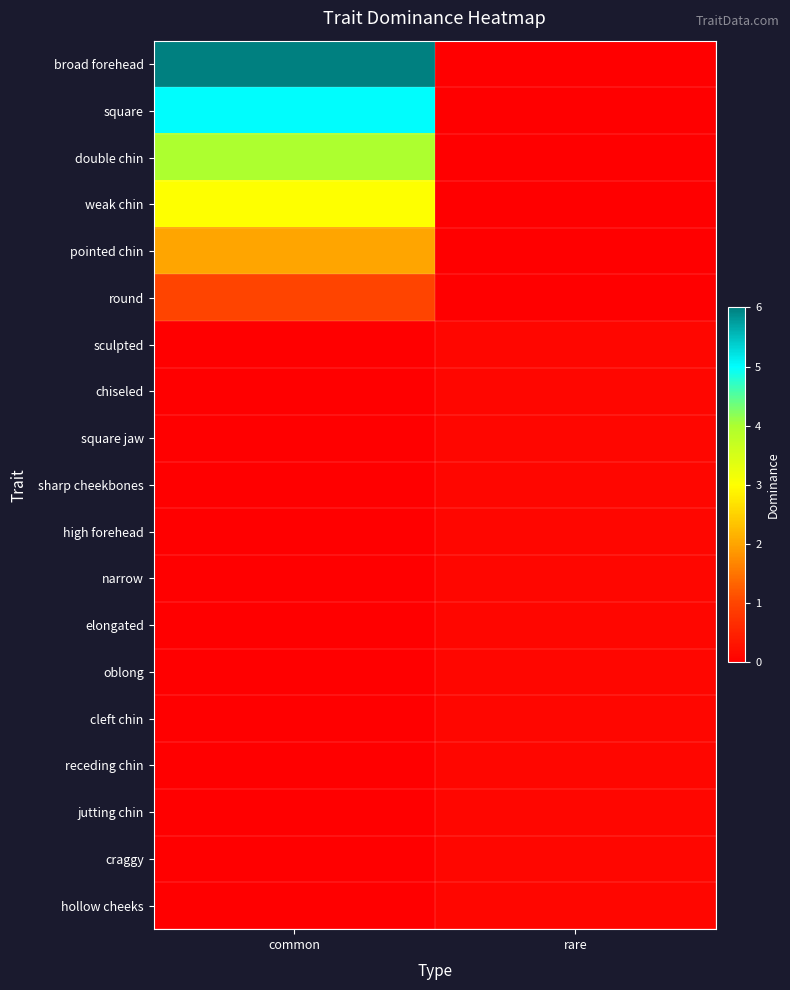

What is the difference between the highest and lowest values at common?

6.0